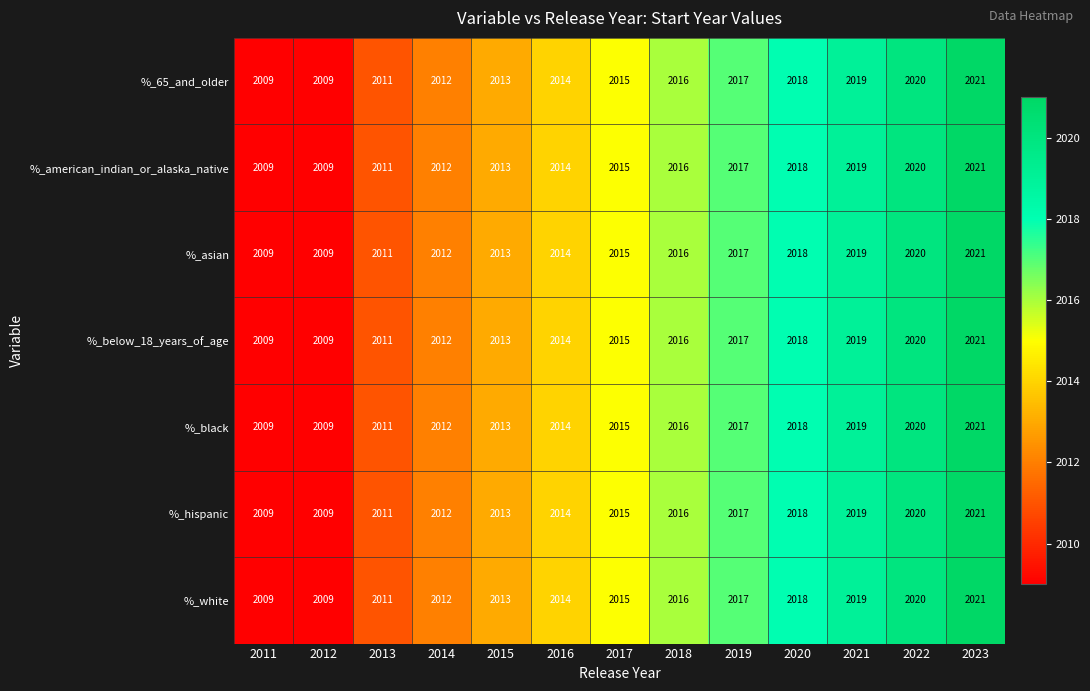

What is the smallest value displayed?

2009